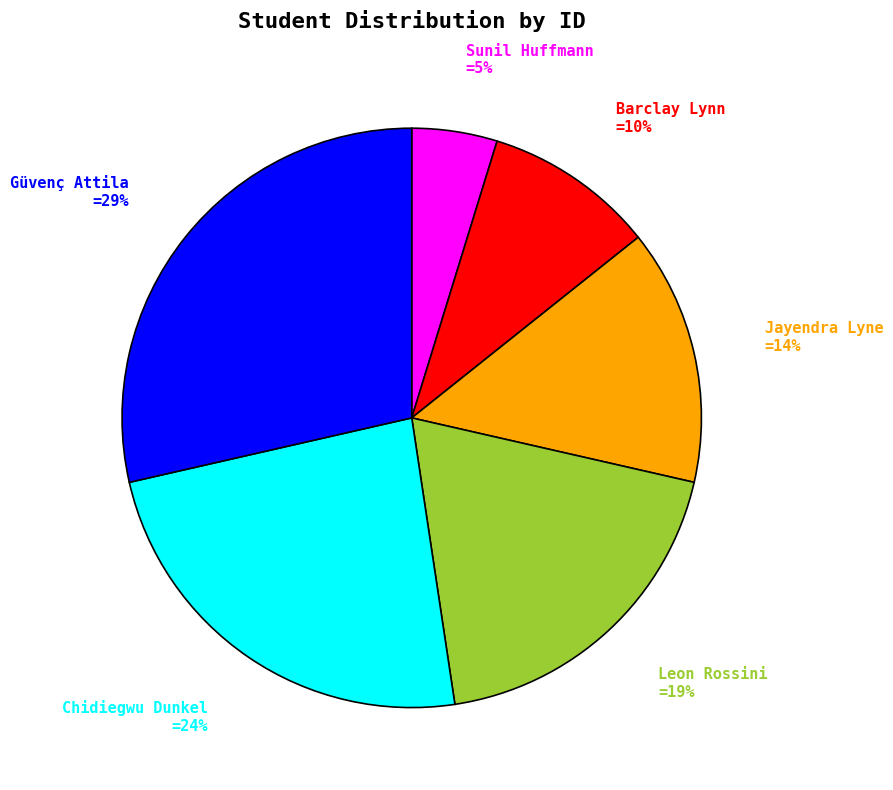

To the nearest percent, what is the difference between the largest and smallest slice percentages?

24%